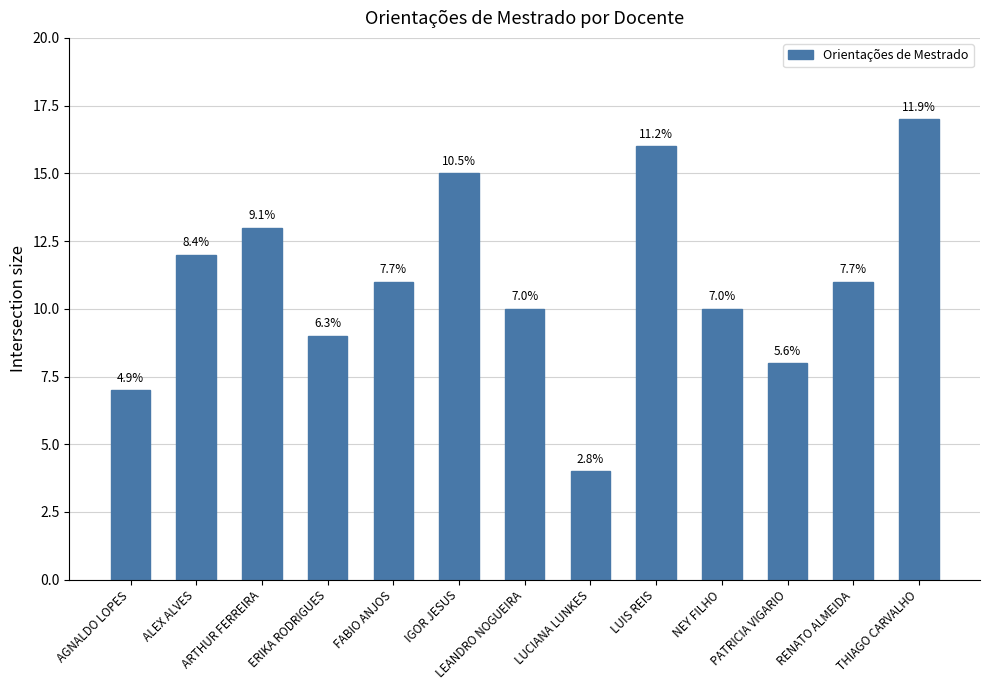

Read the value at ERIKA RODRIGUES, to the nearest 5.

10